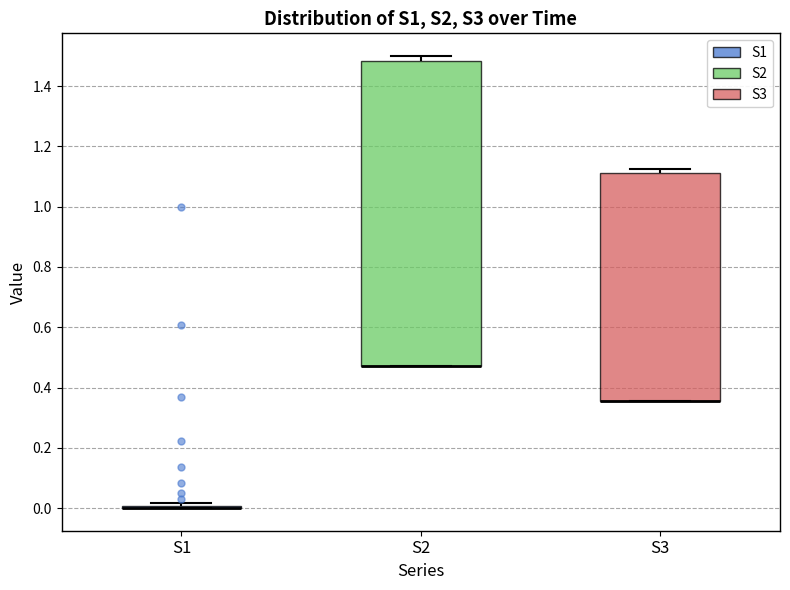

Reading left to right, transcribe this box plot: for each box, give where its median line is, the range the box spans, and where its two whiskers end, as read against the y-axis. The values are not printed on the chart, so give them approximately, as read against the axis.

S1: box collapsed to a line at 0.00, whiskers 0.00 to 0.02
S2: median 0.48 (drawn on the box's lower edge), box 0.48 to 1.48, whiskers 0.48 to 1.50
S3: median 0.36 (drawn on the box's lower edge), box 0.36 to 1.12, whiskers 0.36 to 1.12 (just above the box's upper edge)